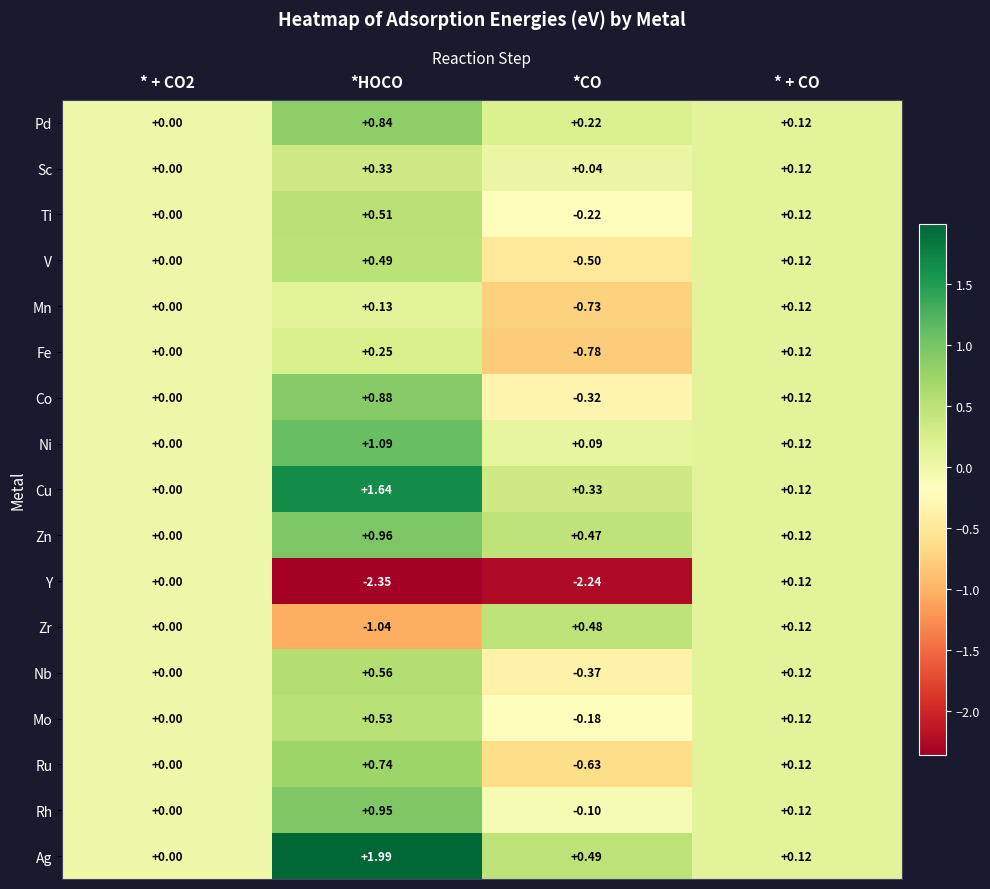

Which series has the widest spread of values?

Y